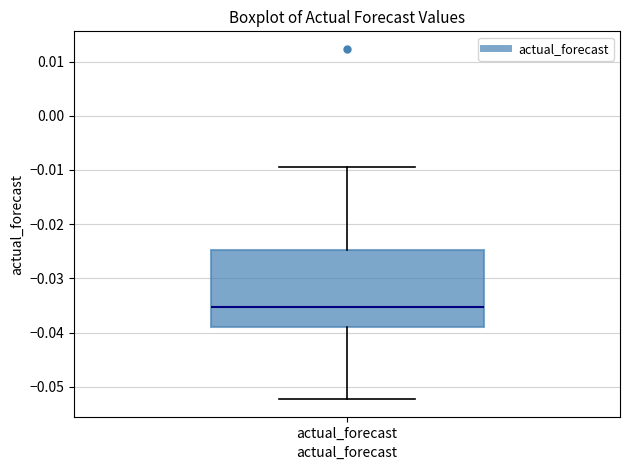

Where does the lower whisker of the box for actual_forecast end on the y-axis? The values are not printed on the chart, so give them approximately, as read against the axis.

-0.052